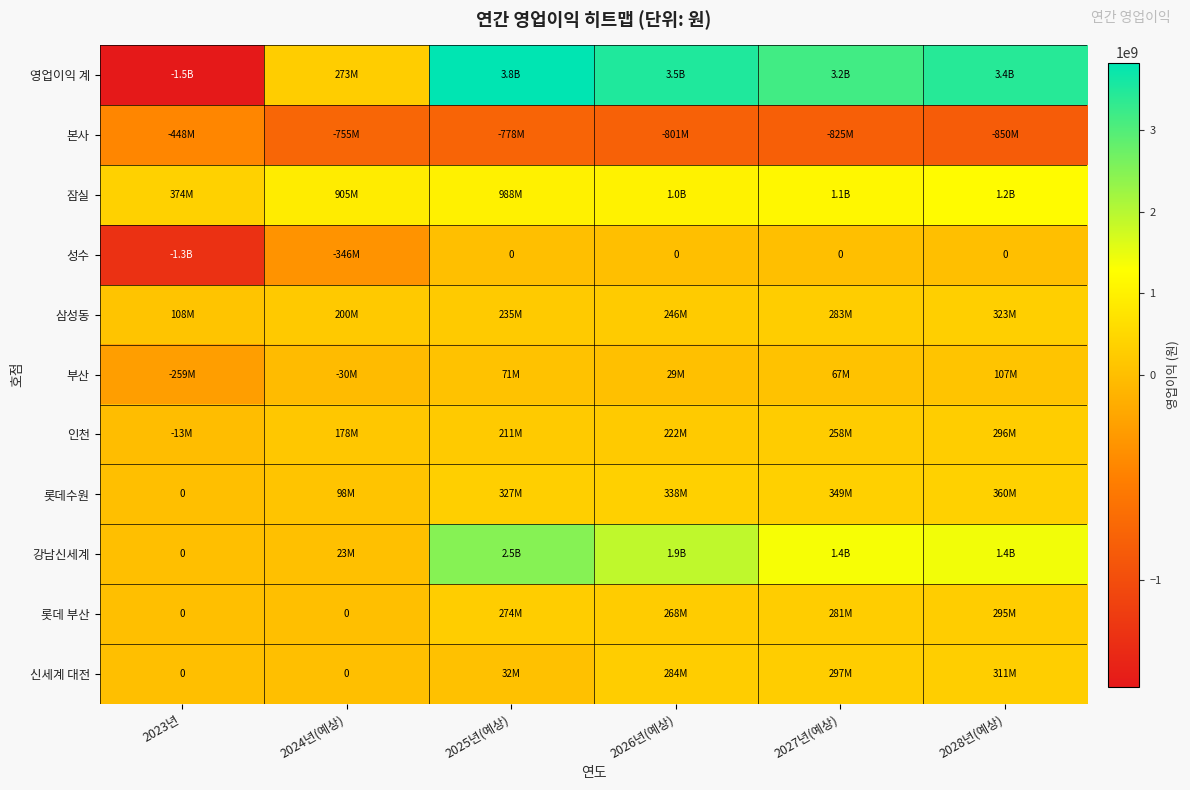

At 2026년(예상), list the series in order from largest to smallest.

영업이익 계, 강남신세계, 잠실, 롯데수원, 신세계 대전, 롯데 부산, 삼성동, 인천, 부산, 성수, 본사